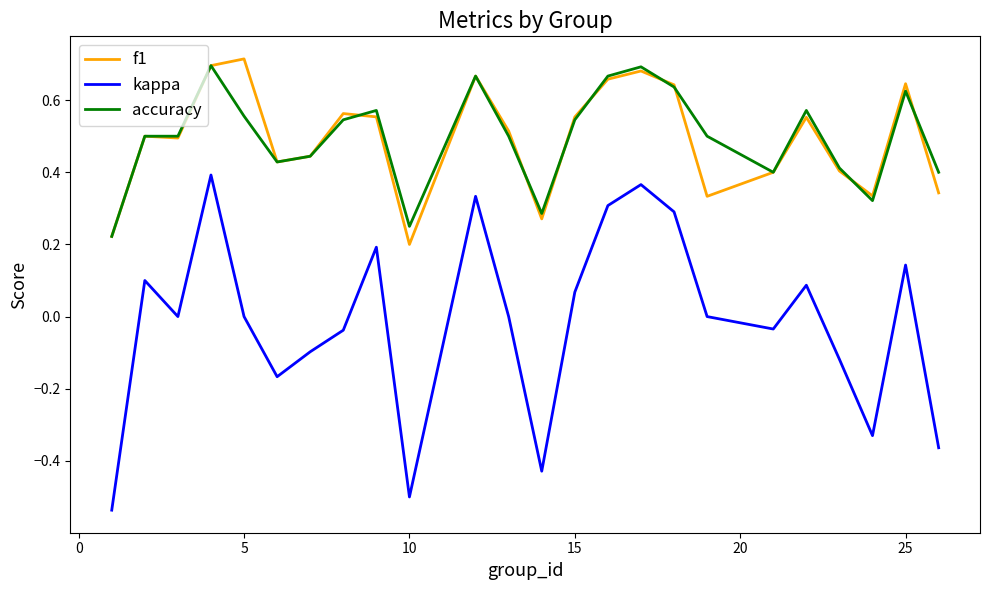

True or false: f1 and kappa cross at least once.

False